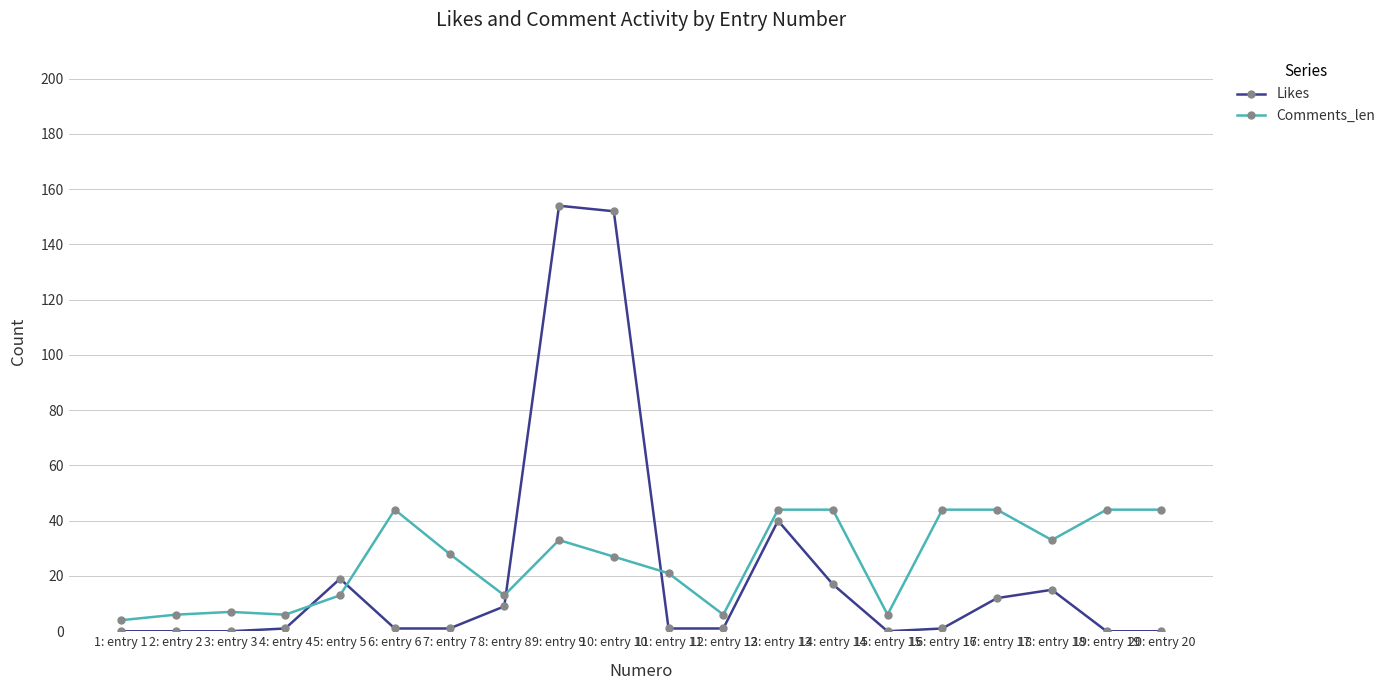

Where does the Comments_len series first go above 28?

6: entry 6